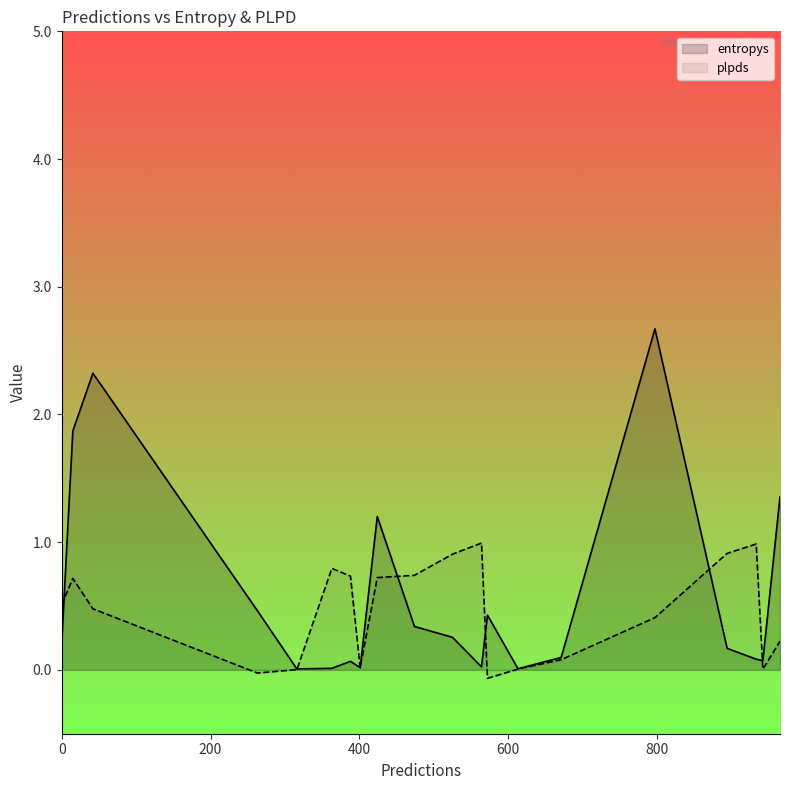

How many data points does each series have?

20